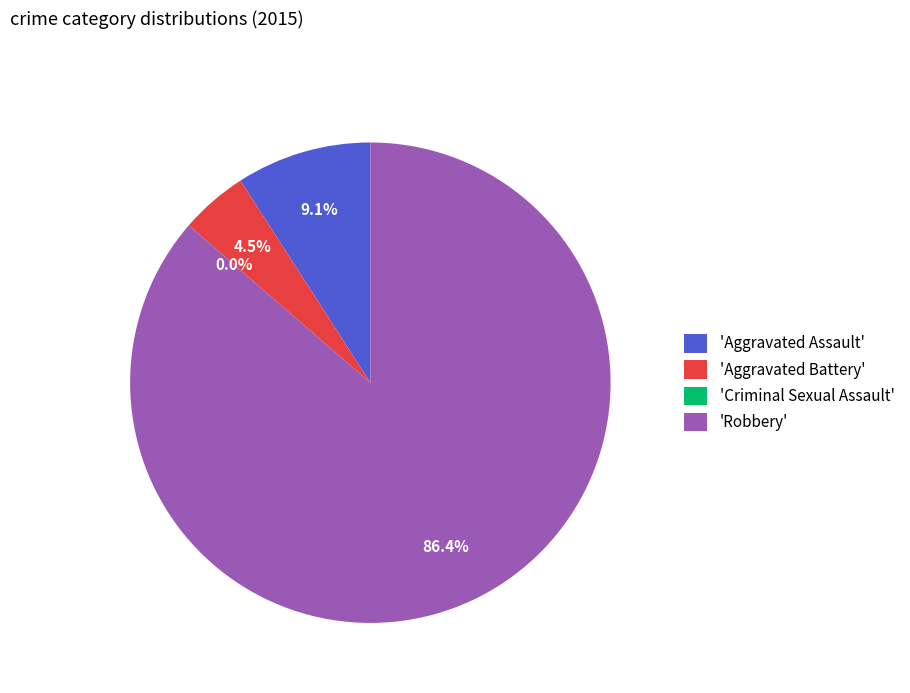

To the nearest percent, what portion does Aggravated Battery represent?

5%